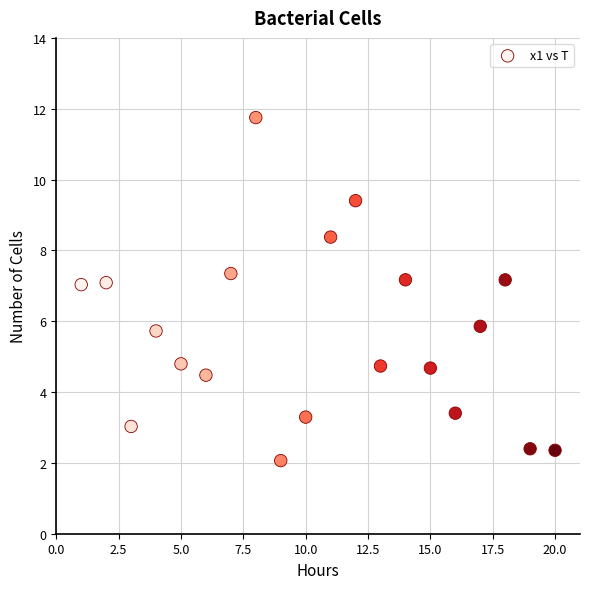

What is the range of X values (max minus min)?

19.0